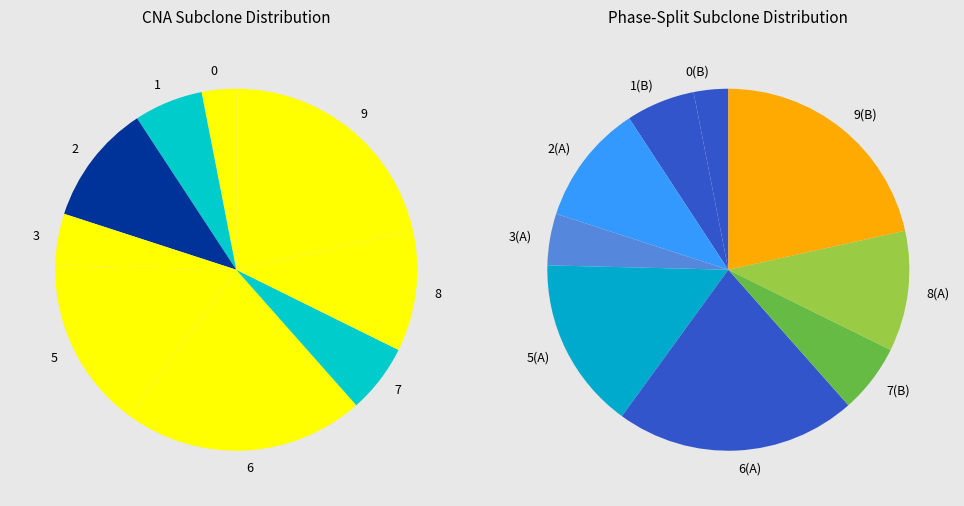

What is the total percentage of 0 and 3?

7.7%